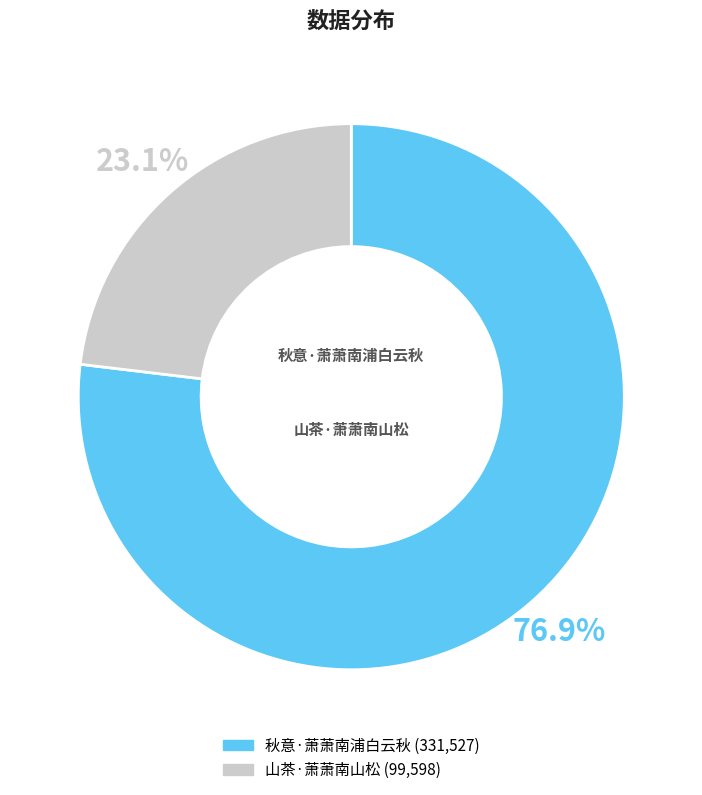

Between 山茶·萧萧南山松 and 秋意·萧萧南浦白云秋, which is larger?

秋意·萧萧南浦白云秋